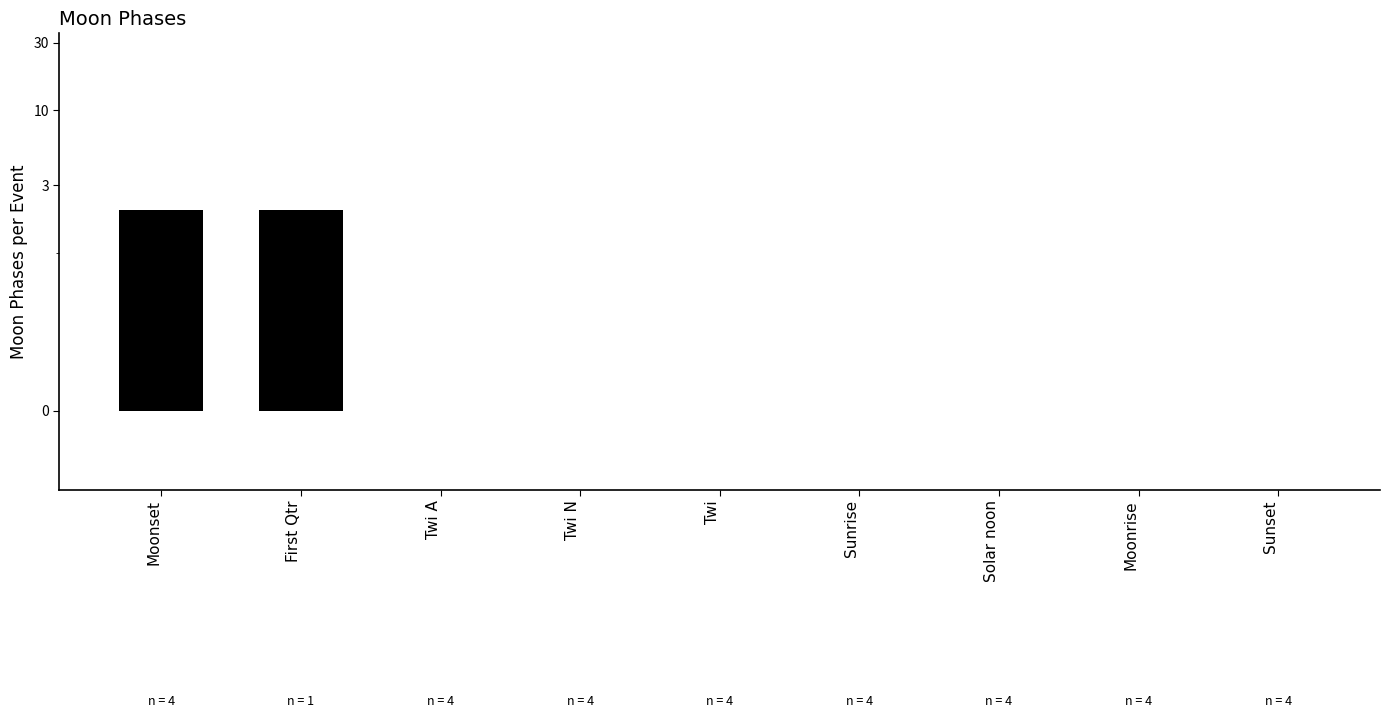

Does the chart contain stacked bars?

No